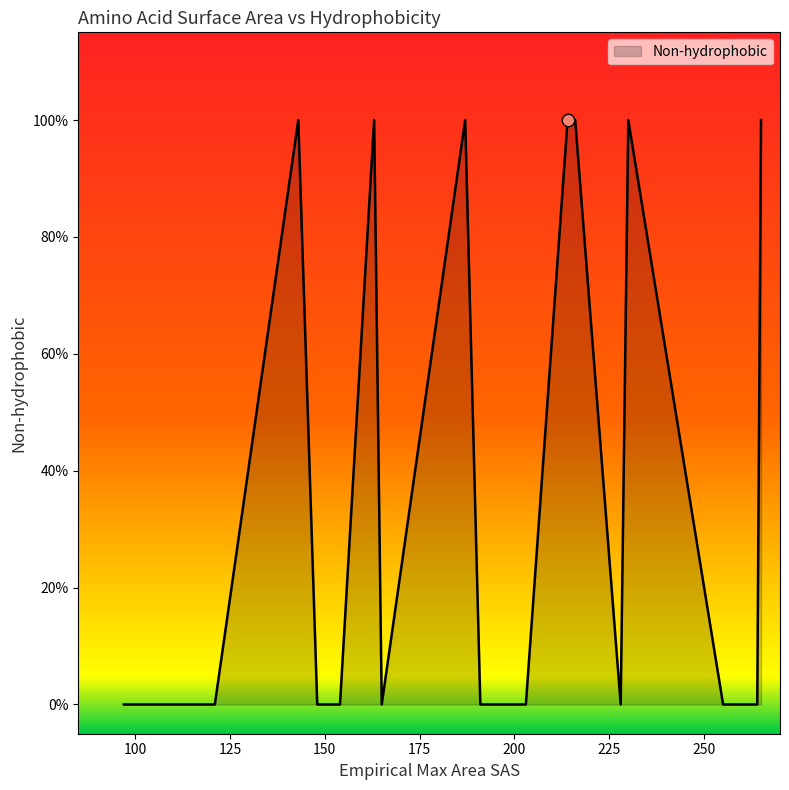

What is the change in value from K to M?

-1